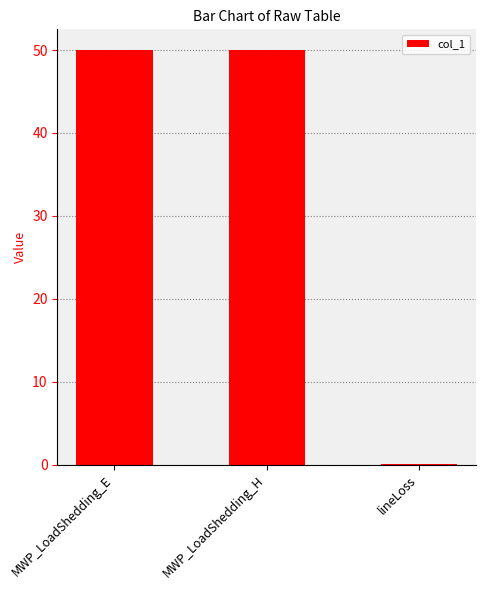

Which has a higher value, lineLoss or MWP_LoadShedding_H?

MWP_LoadShedding_H